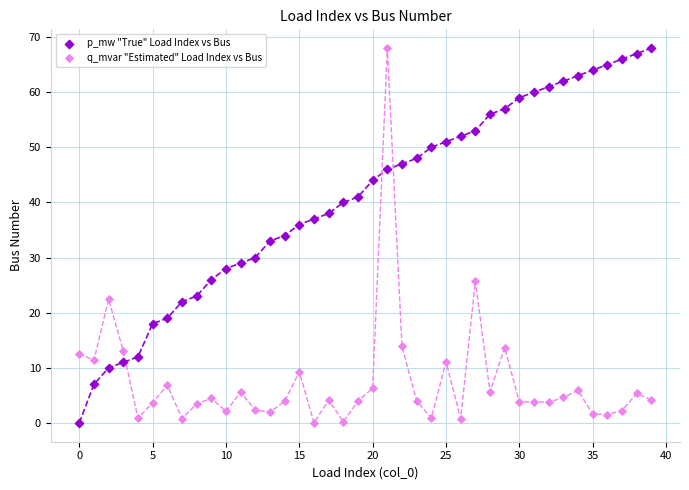

Across all data points, what is the range of Y values (max minus min)?

68.0